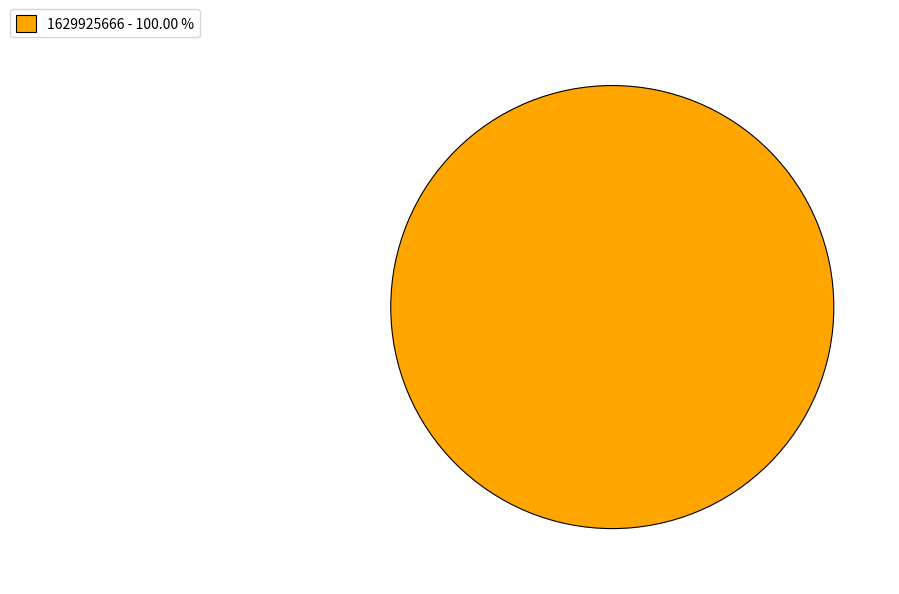

Count the number of slices in the pie.

1